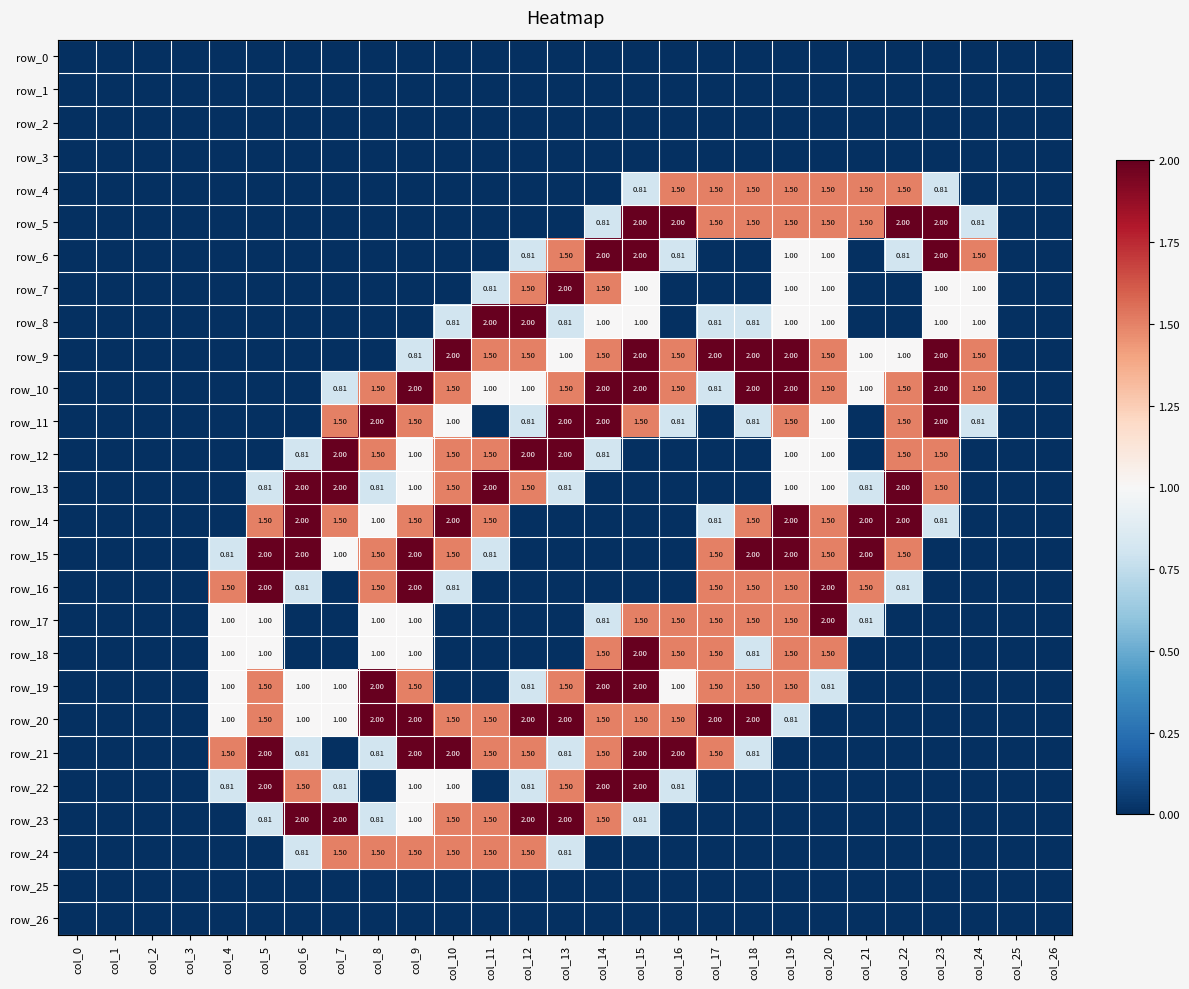

Which series has the widest spread of values?

row_5